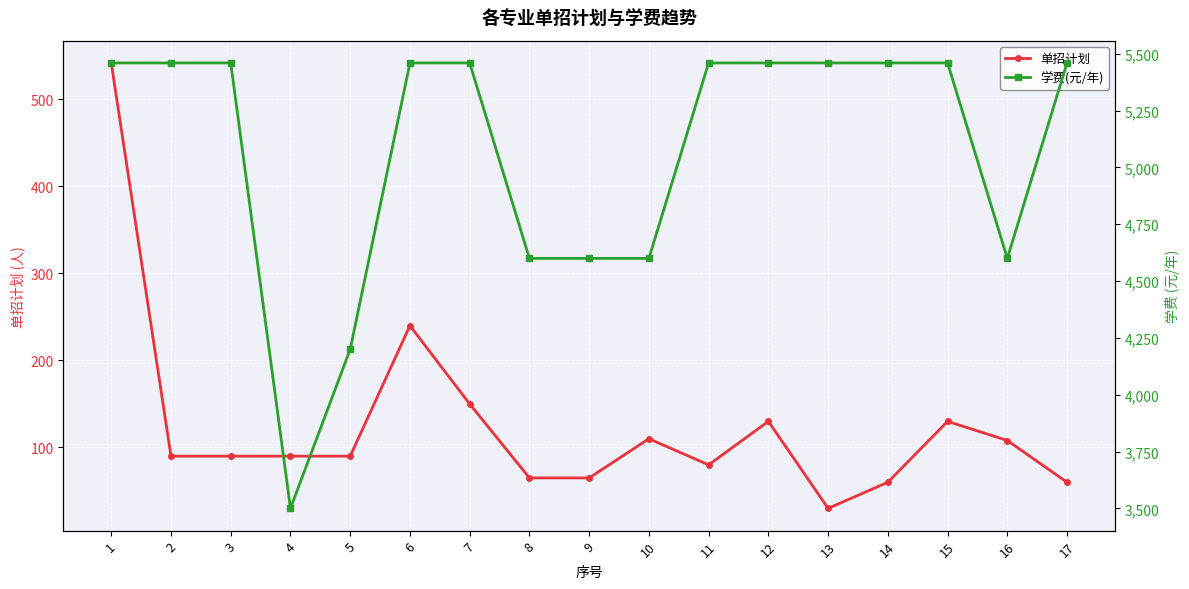

In 单招计划, how many points are higher than both neighbors (excluding endpoints)?

4